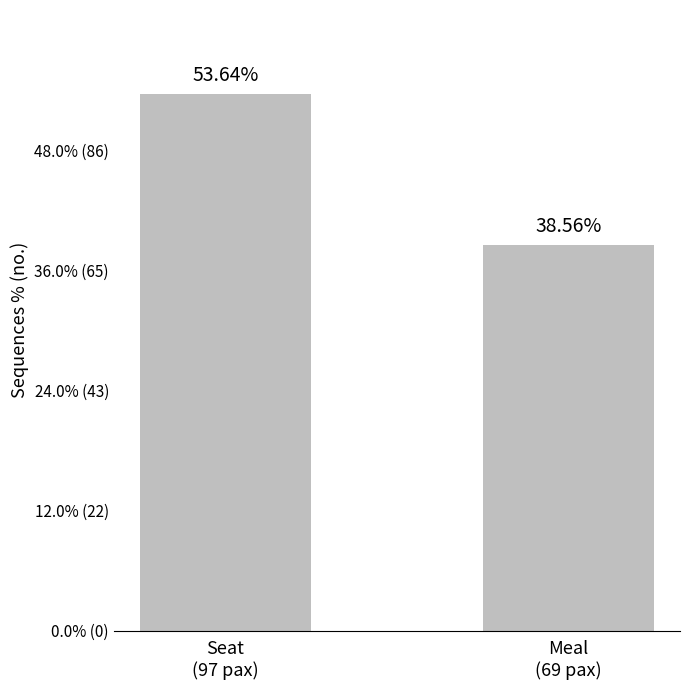

Reading left to right, list all the values displayed in this chart.

Seat
(97 pax)=0.5	Meal
(69 pax)=0.4